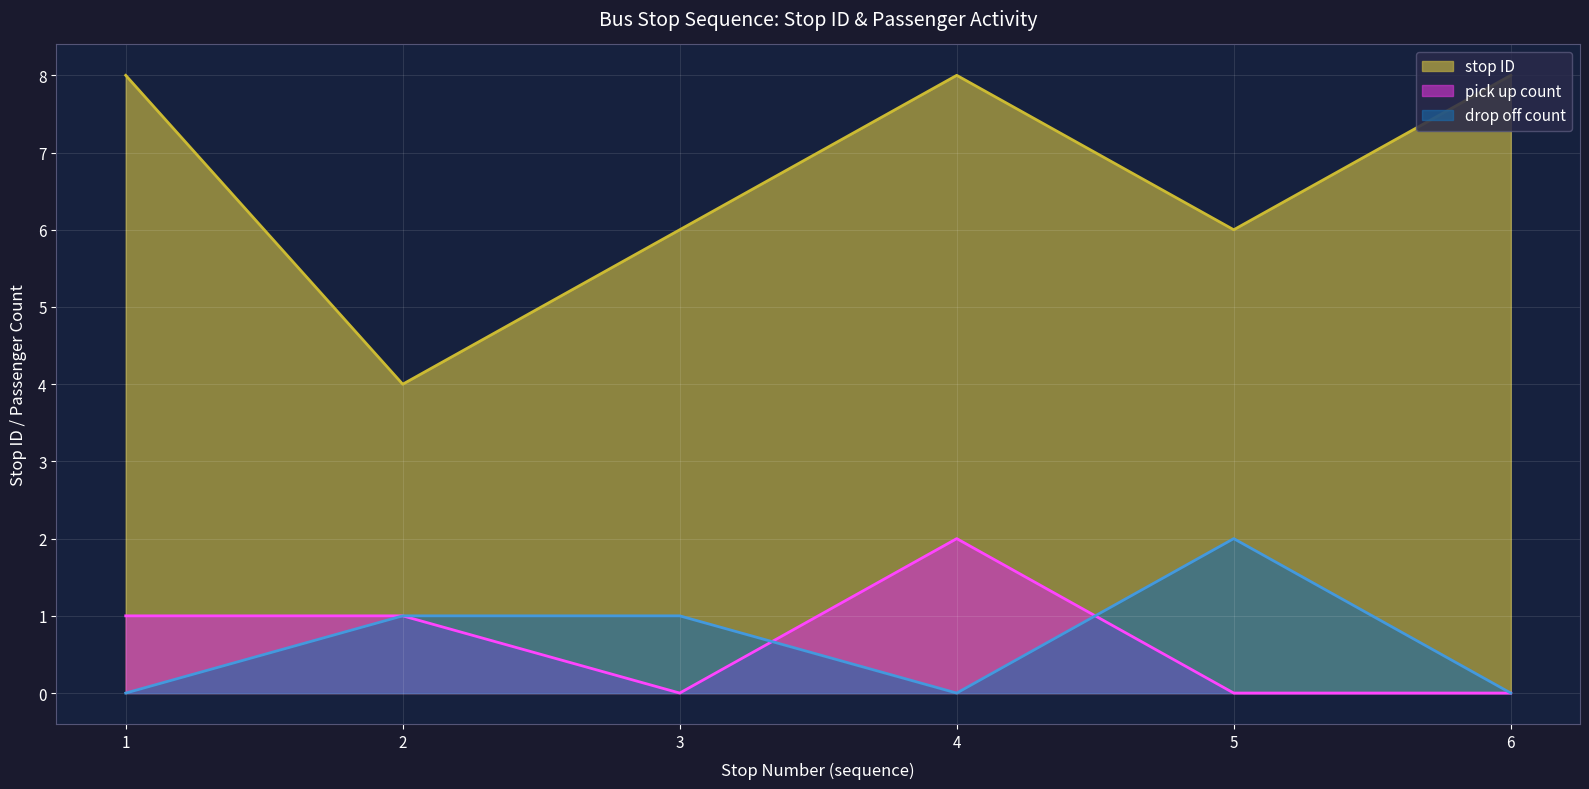

Reading left to right, transcribe all the data shown in this chart.

stop ID: 8	4	6	8	6	8
pick up count: 1	1	0	2	0	0
drop off count: 0	1	1	0	2	0